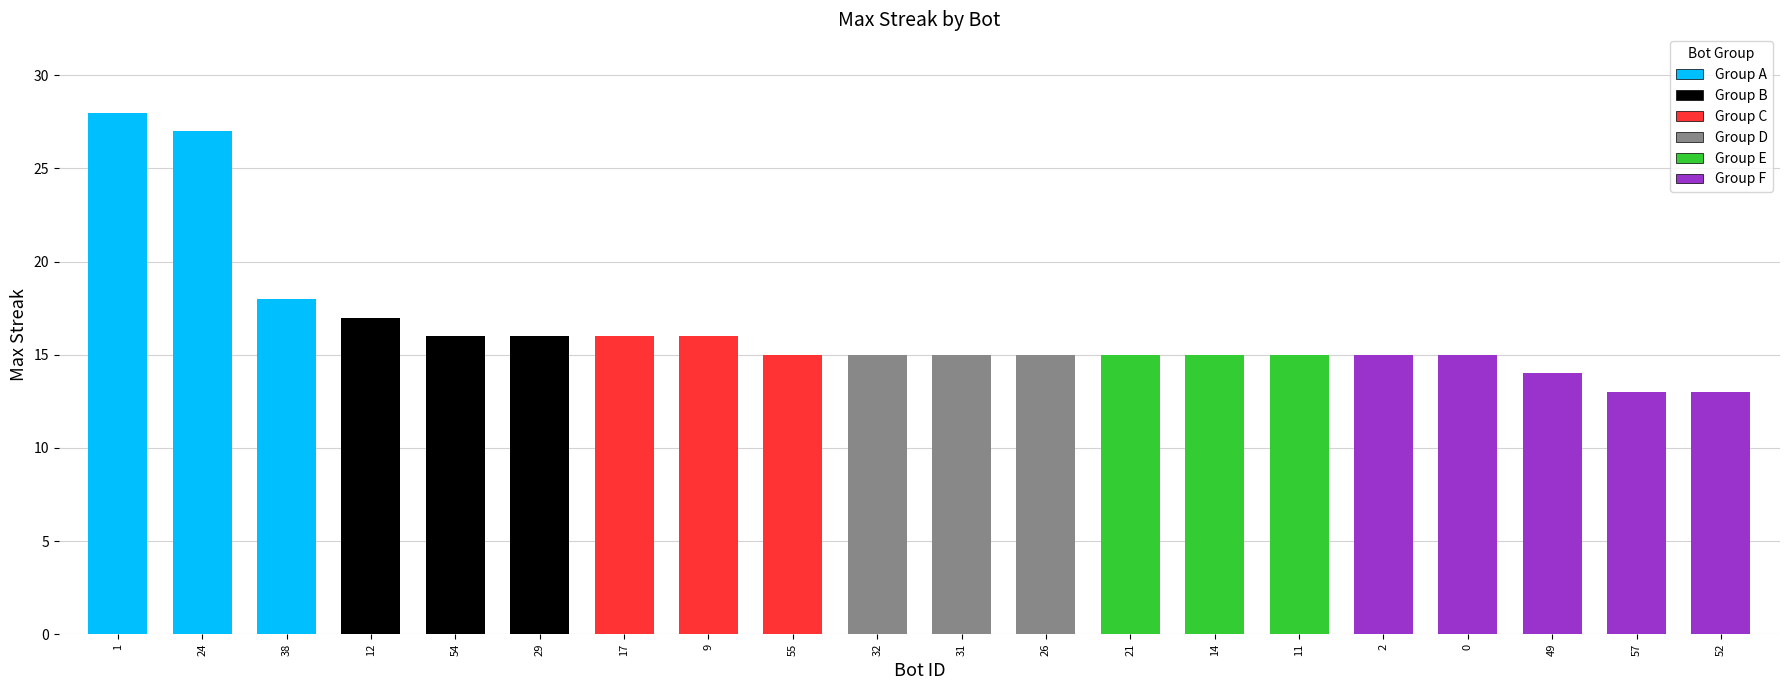

What is the change in value from 54 to 11?

-1